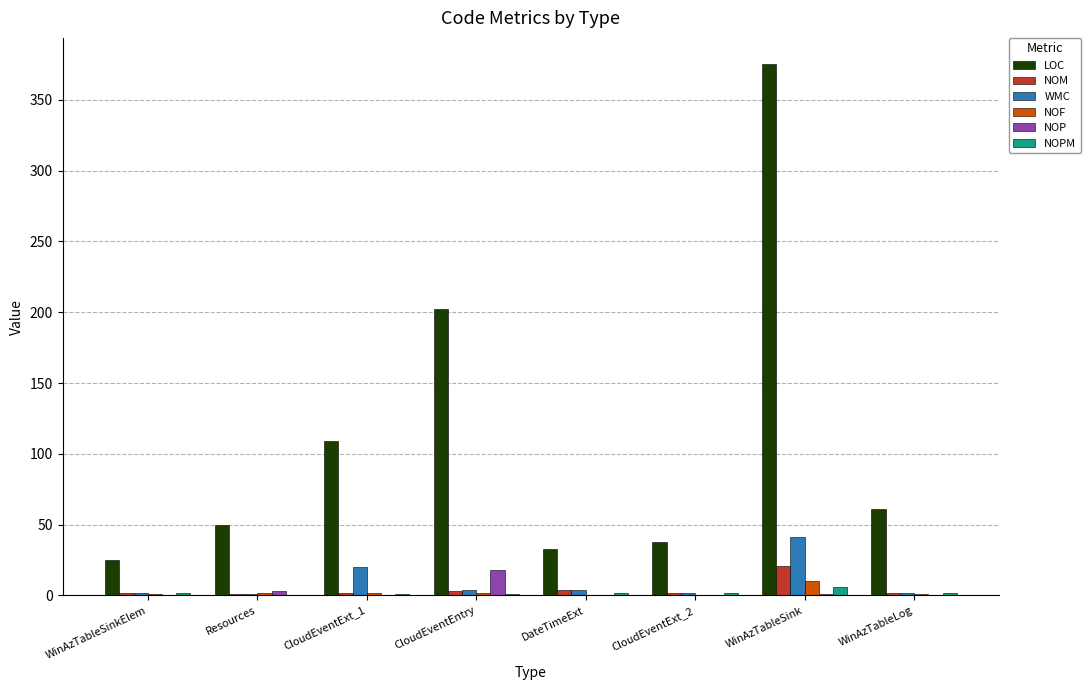

At which category does the chart reach its peak across all series?

WinAzTableSink